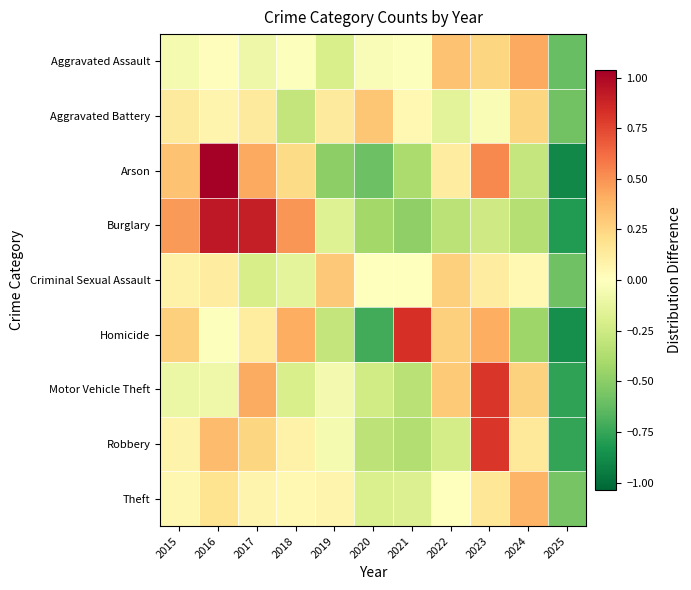

Which series has the largest total across all categories?

Burglary